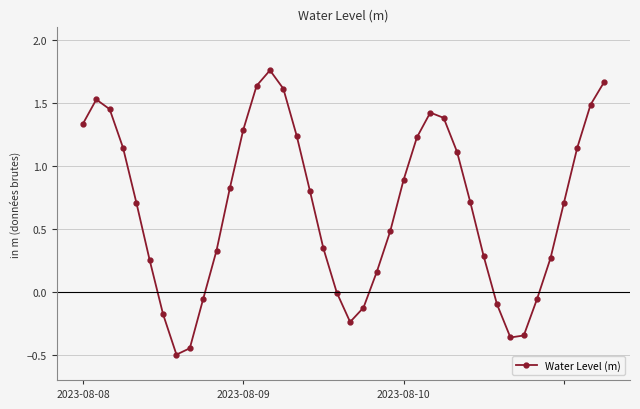

What is the sum of all values?

26.7